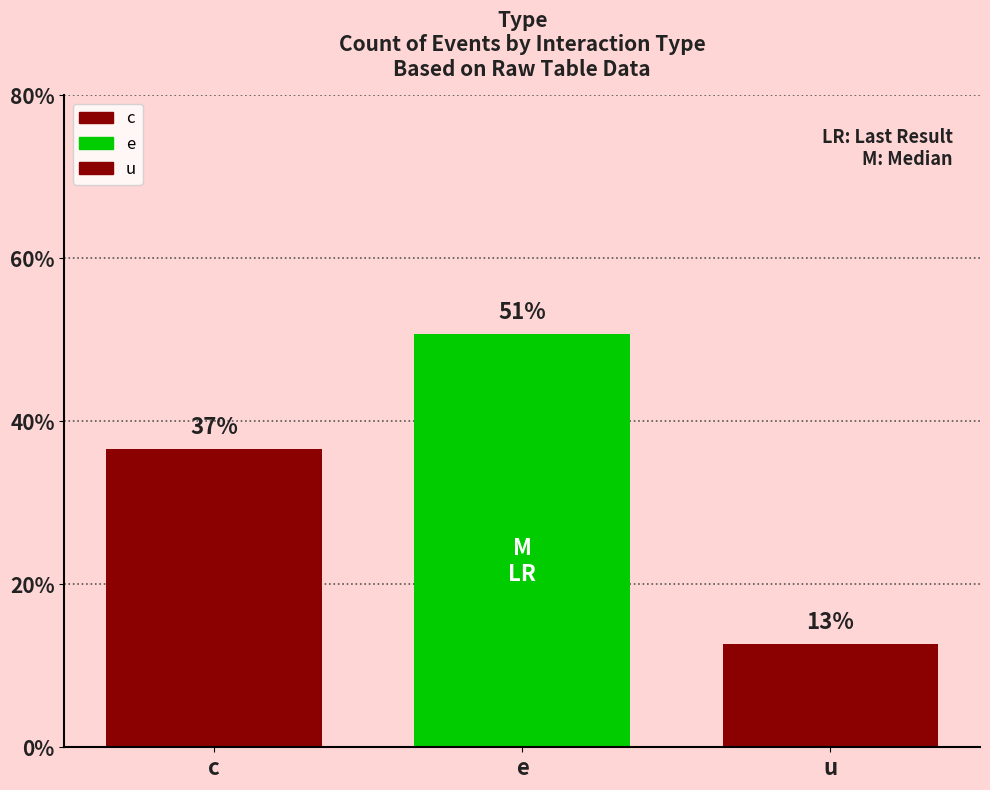

What is the difference between the values at e and c?

14.1